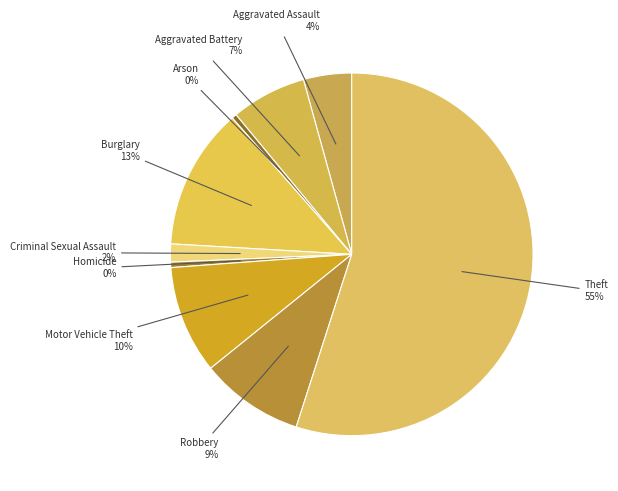

How many slices are in this pie chart?

9